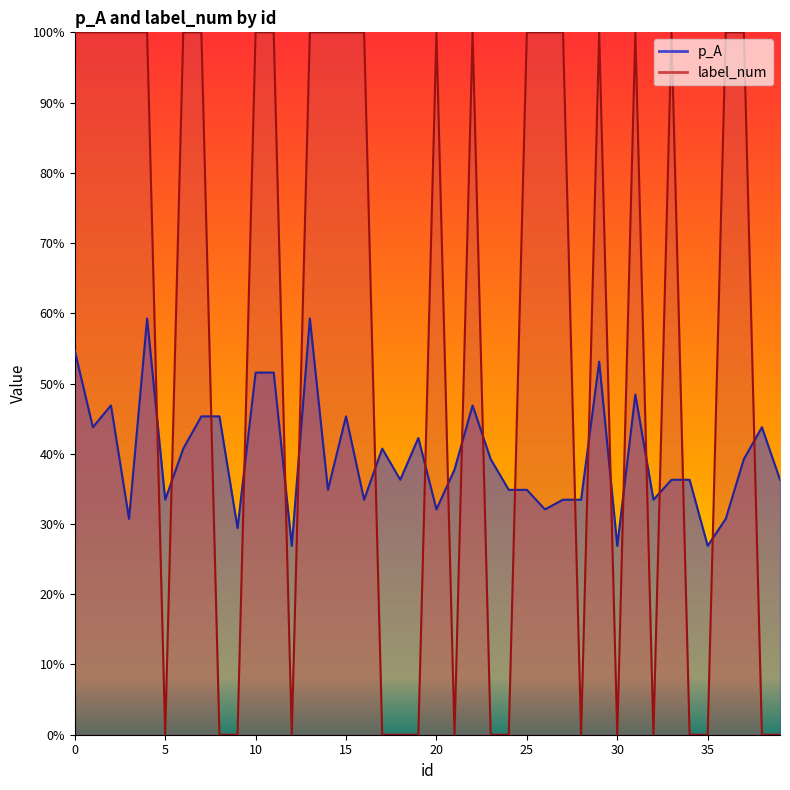

At 29, list the series in order from smallest to largest.

p_A, label_num